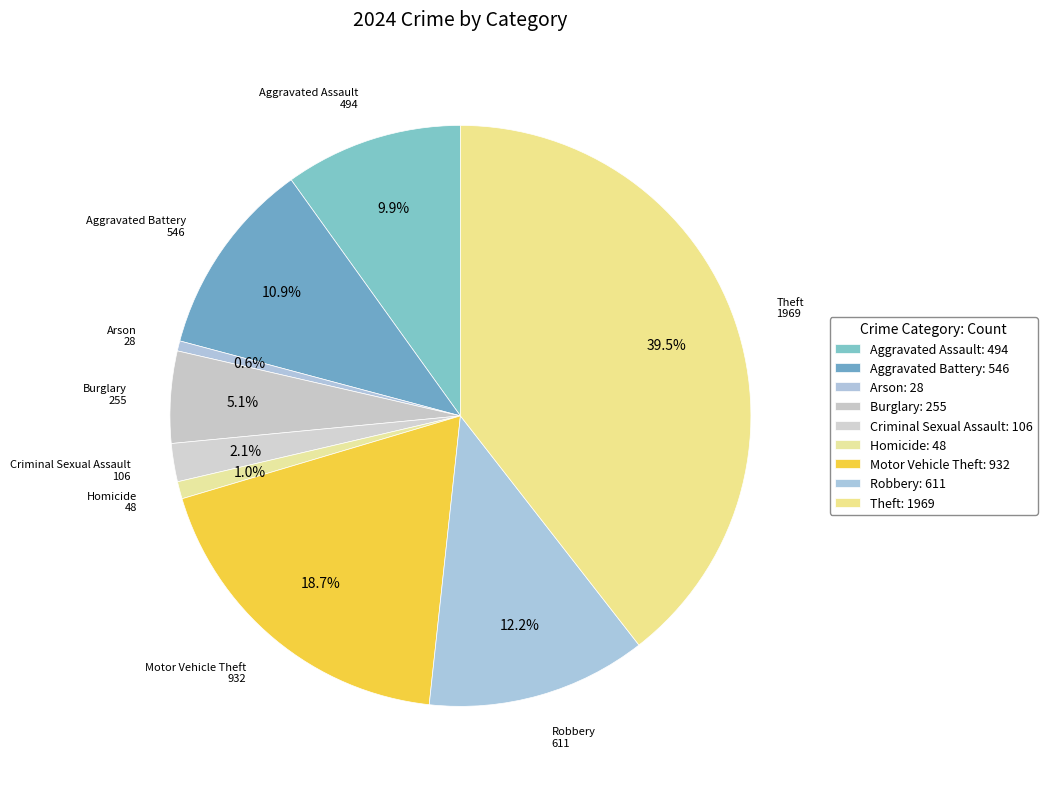

Which has a higher value, Burglary or Homicide?

Burglary